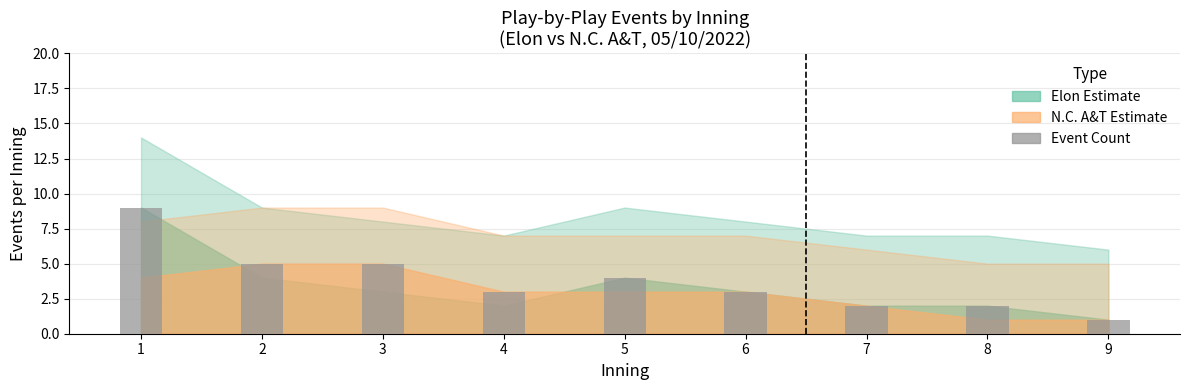

The chart shows a value of 2 at 7. True or false?

True